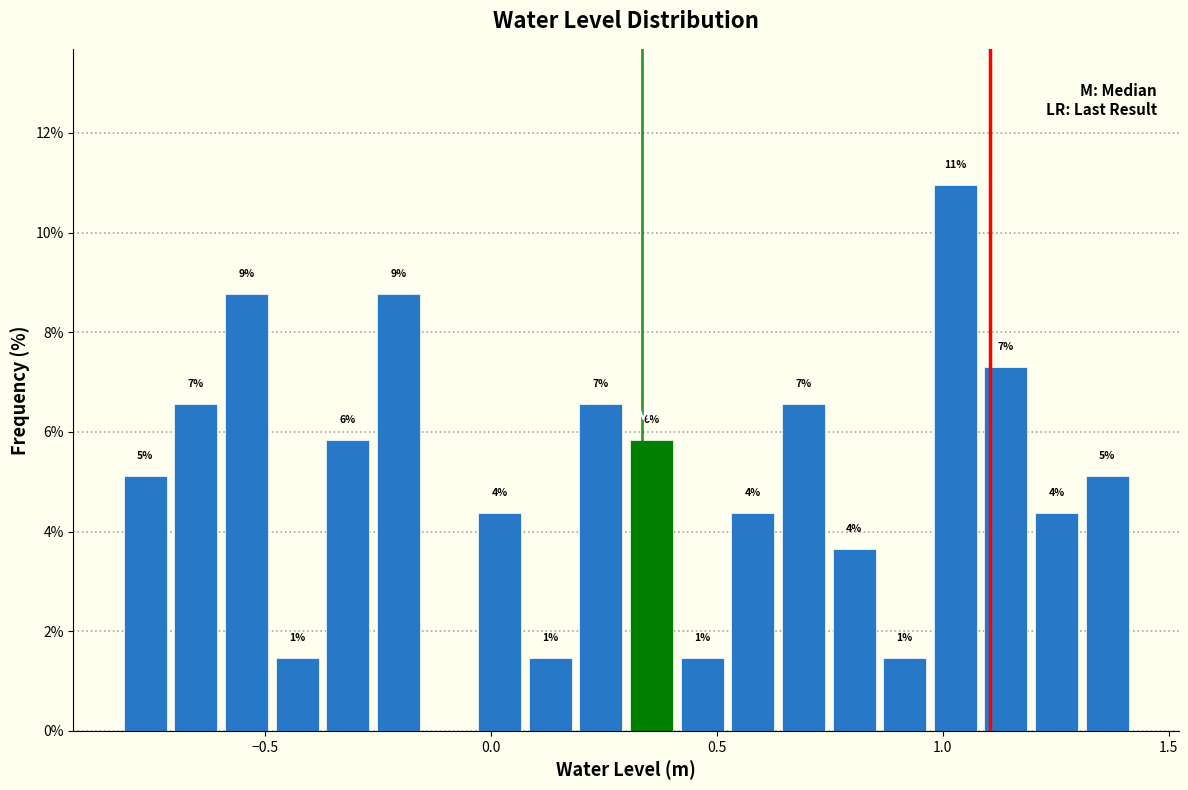

Around what value on the x-axis is the tallest bar? Give the approximate position of its centre, as read against the axis.

1.05